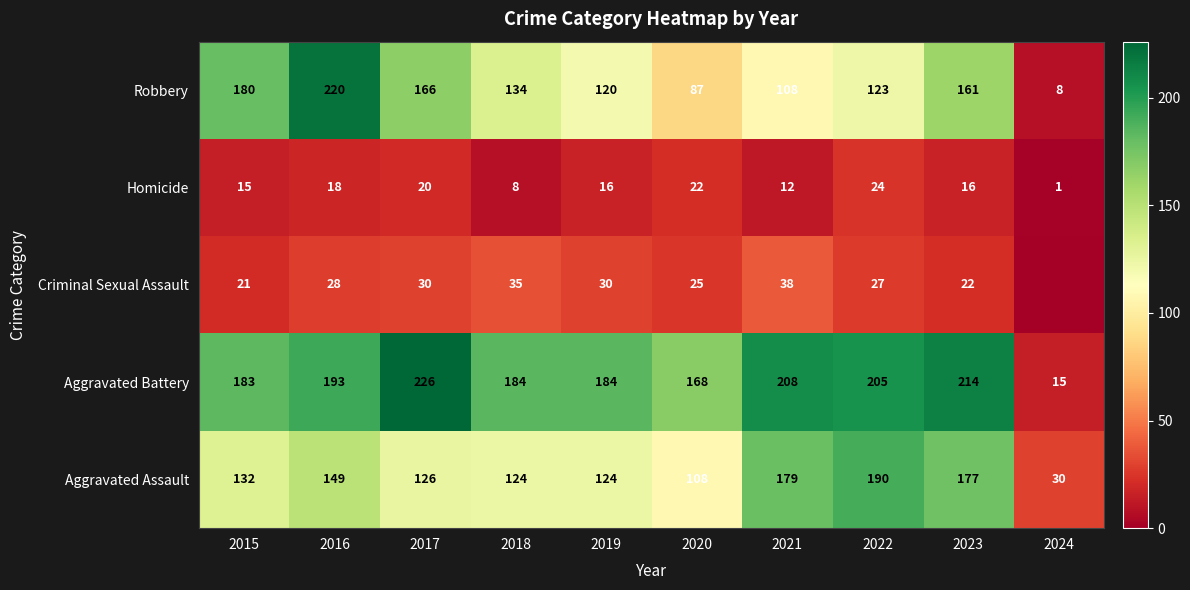

Read the Homicide value at 2019.

16